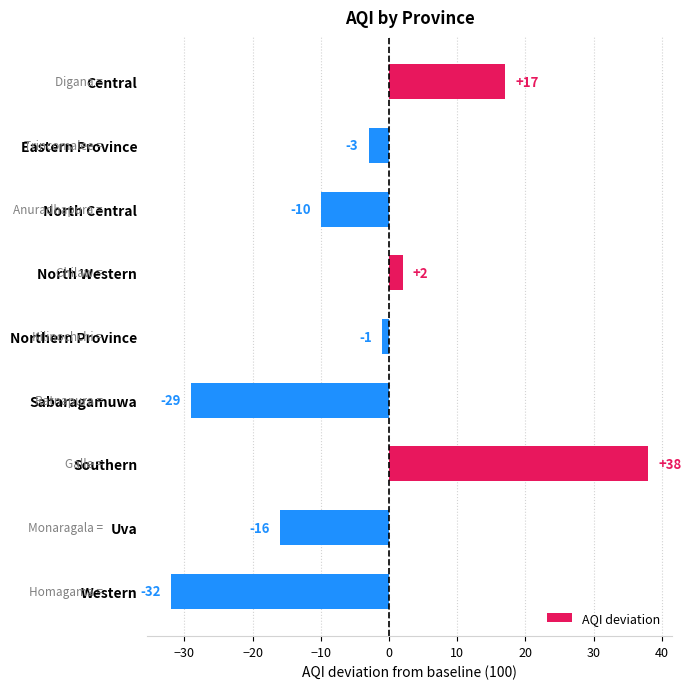

Reading top to bottom, what are all the values shown in this chart?

17	-3	-10	2	-1	-29	38	-16	-32